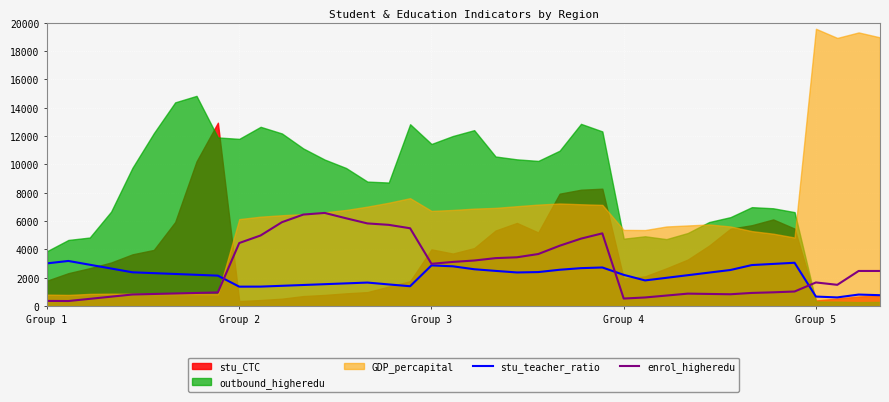

How many values in the stu_teacher_ratio series are below 2330?

20